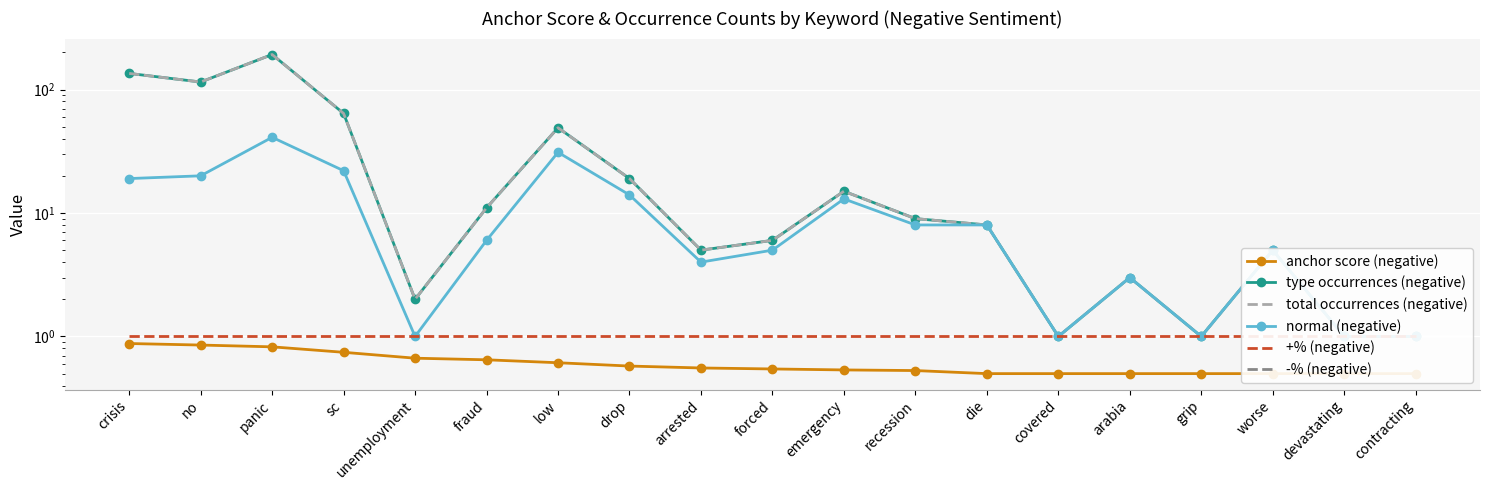

How many lines are shown in the chart?

6